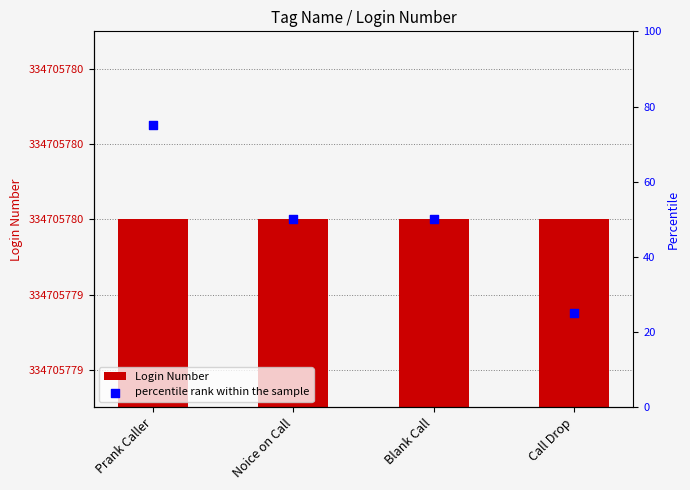

What are all the series names shown in the legend?

Login Number, percentile rank within the sample